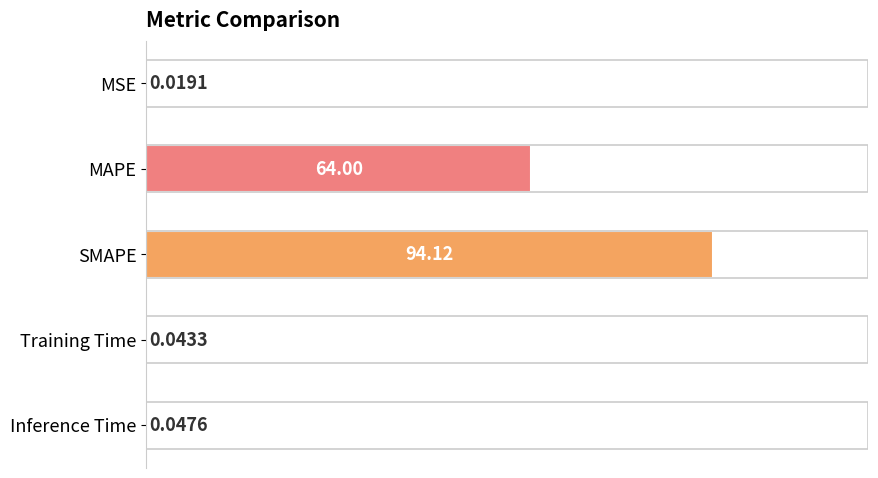

Between Inference Time and Training Time, which is larger?

Inference Time